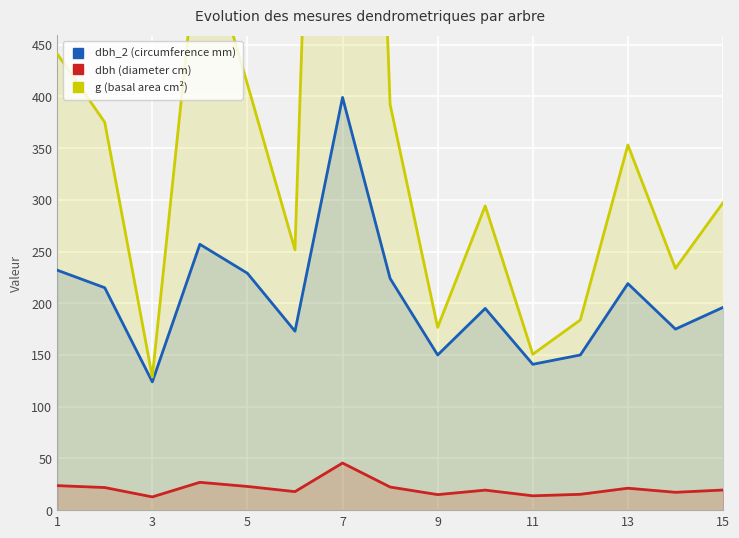

How many lines are shown in the chart?

3